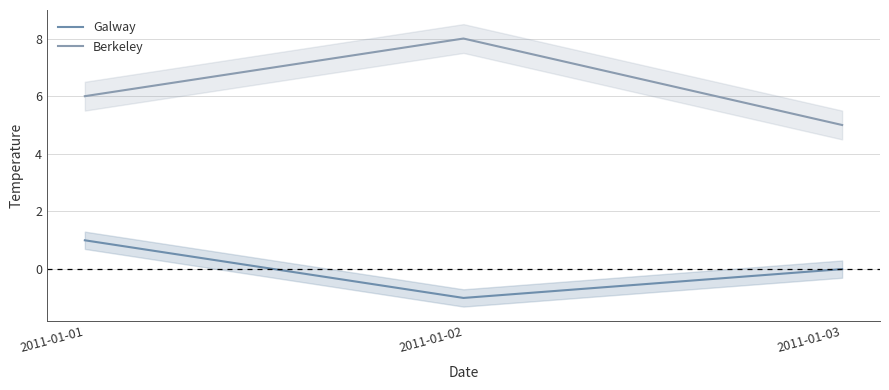

Reading left to right, list all the values displayed in this chart.

Galway: 1	-1	0
Berkeley: 6	8	5